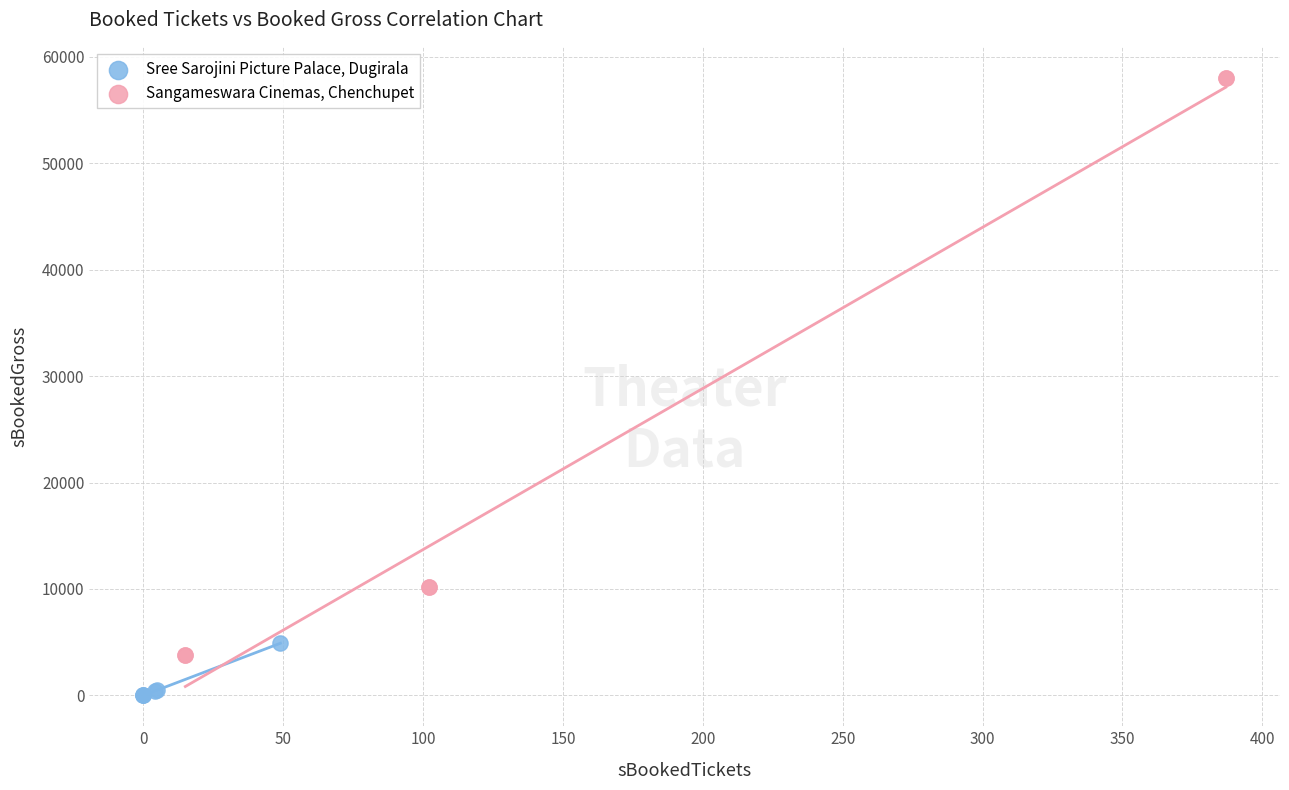

Which series reaches the minimum Y coordinate?

Sree Sarojini Picture Palace, Dugirala